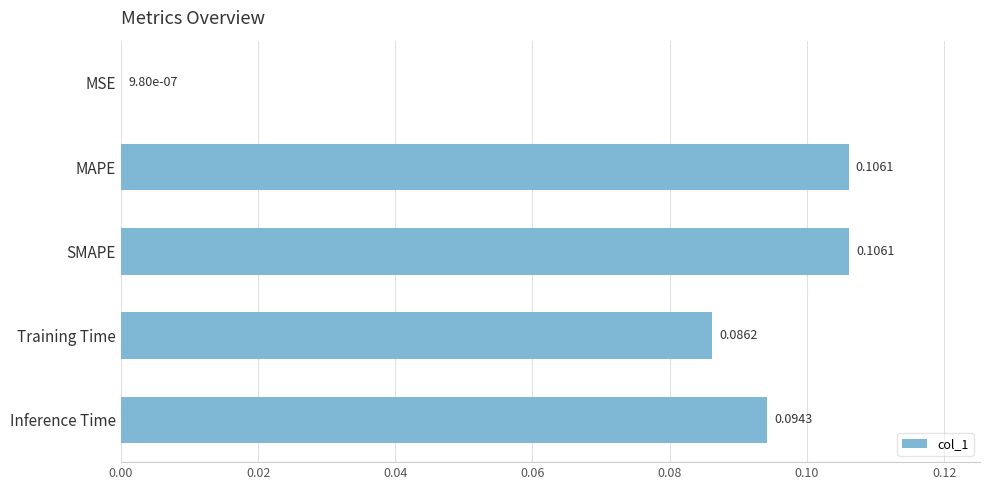

What is the sum of all values?

0.4